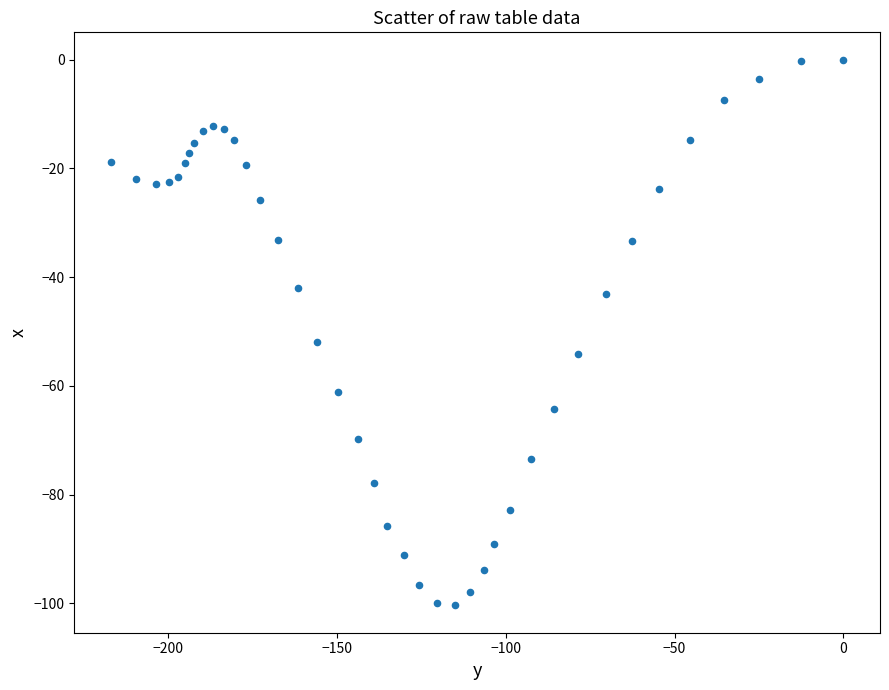

What Y value in the scatter plot is closest to -50?

-51.9